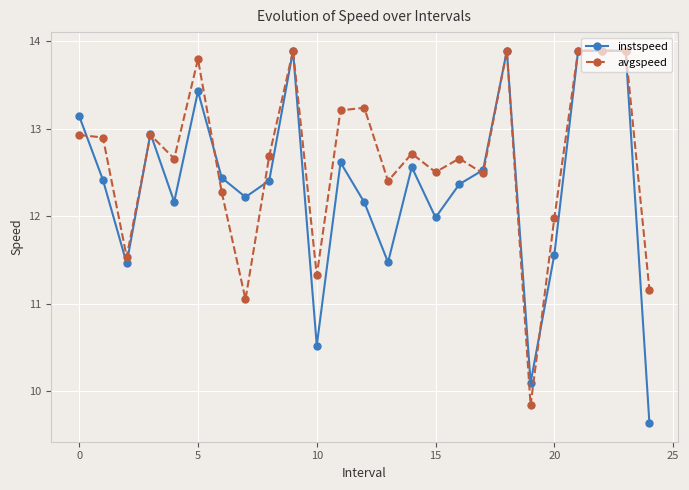

What is the minimum value for avgspeed?

9.8